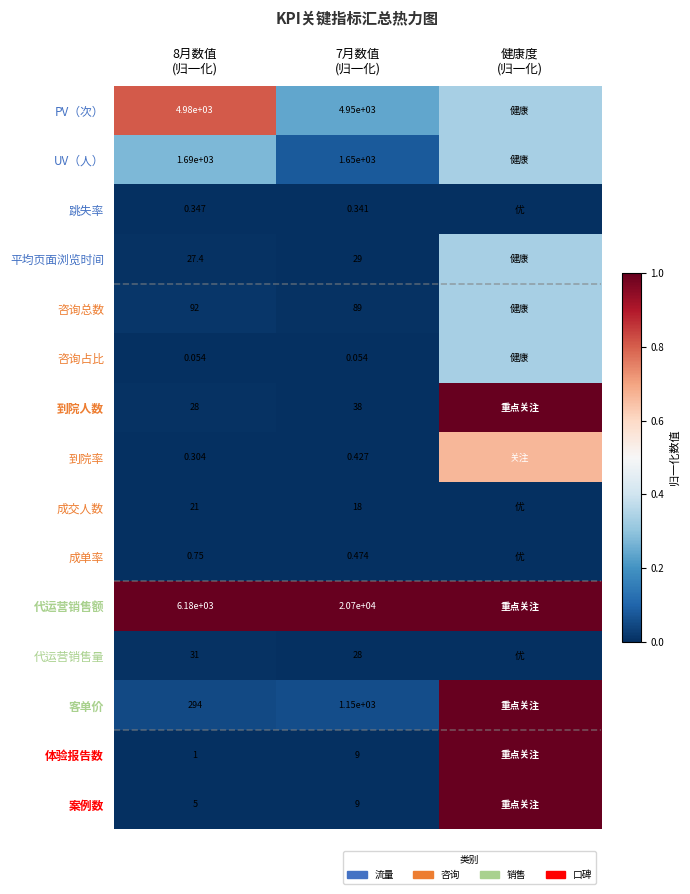

Is the value of 咨询总数 at 8月数值 (归一化) greater than the value of PV（次） at 健康度 (归一化)?

No